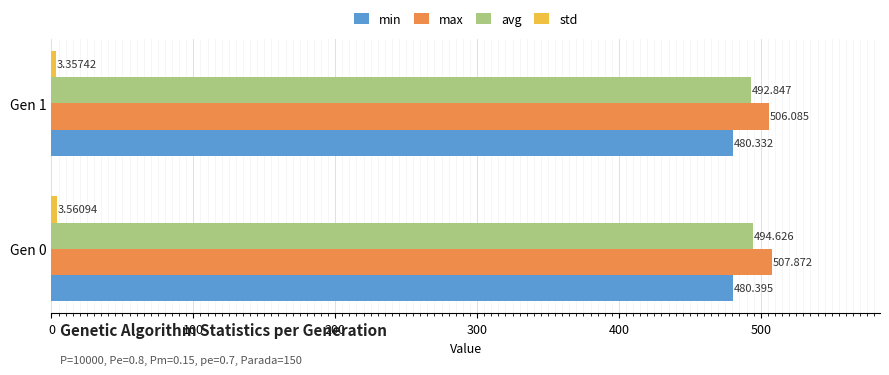

Is the value of max at Gen 0 greater than the value of min at Gen 1?

Yes